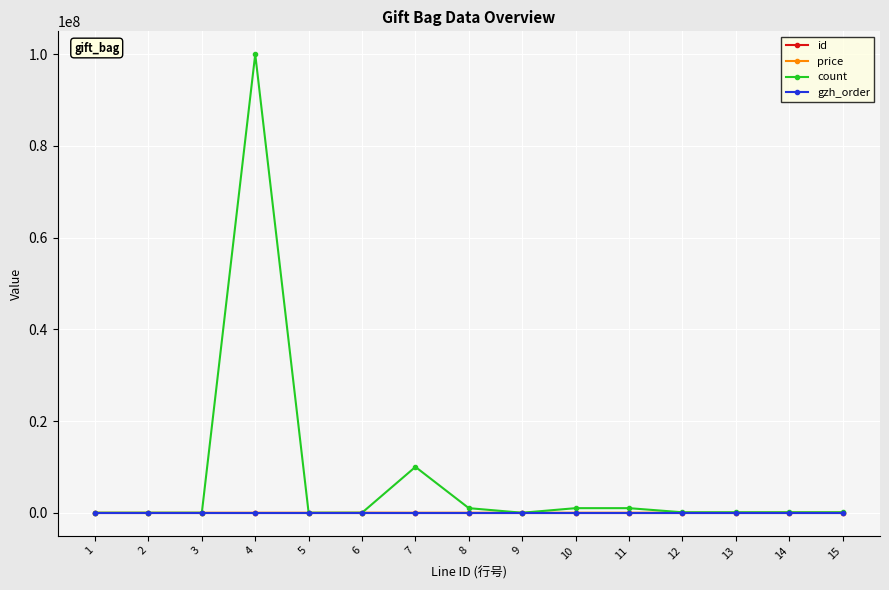

What is the sum of all price values?

173400